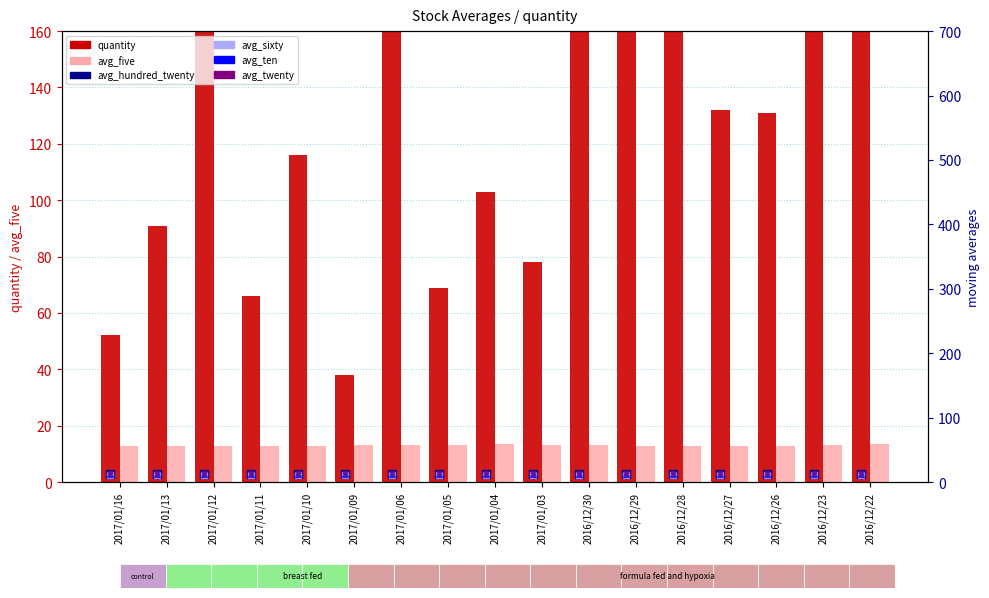

Which series reaches the maximum Y coordinate?

quantity